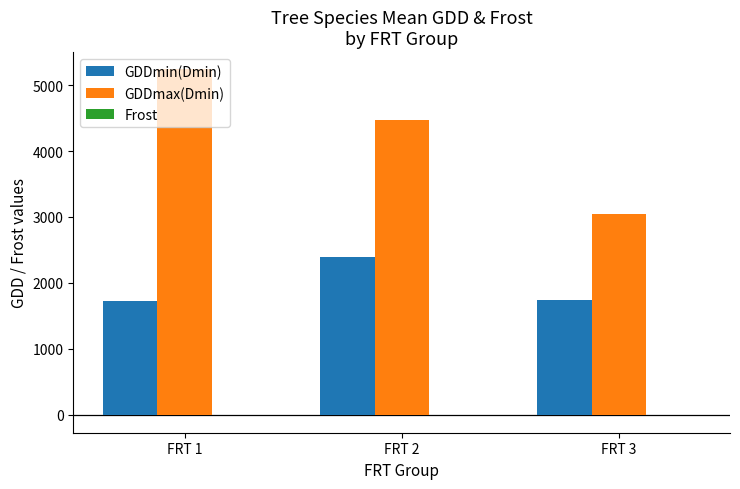

Does the chart contain stacked bars?

No